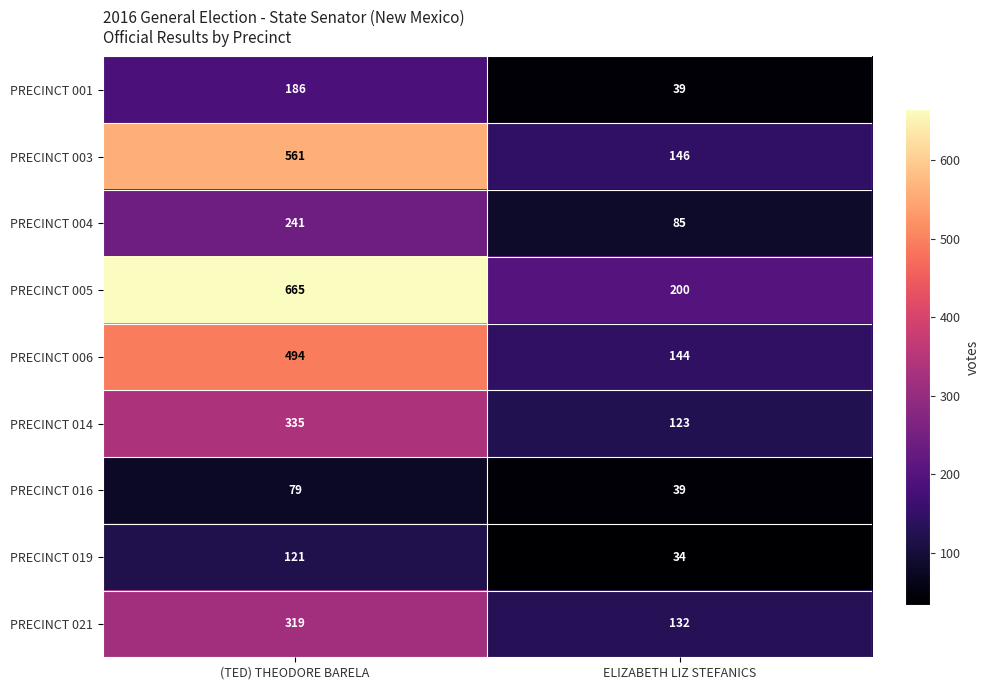

What is the sum of the PRECINCT 005 values at (TED) THEODORE BARELA and ELIZABETH LIZ STEFANICS?

865